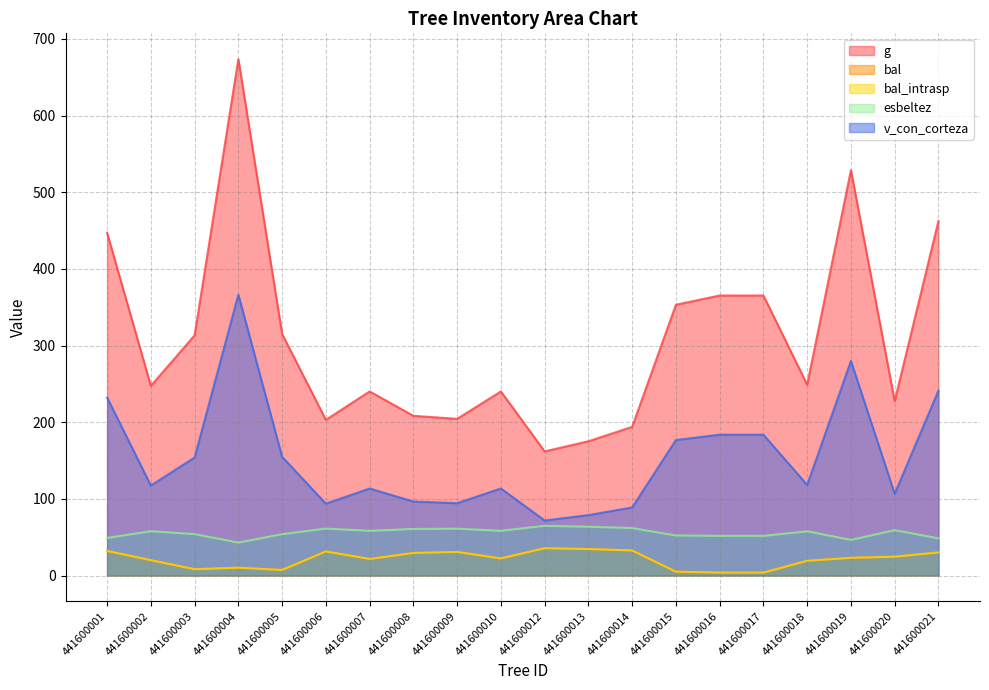

Reading left to right, what are all the values shown in this chart?

g: 447.0	247.3	313.3	673.6	315.0	203.0	240.1	208.3	204.3	240.1	161.9	175.1	193.9	353.2	365.3	365.3	248.8	528.7	227.4	462.4
bal: 32.0	20.0	8.2	10.2	7.2	31.4	21.5	29.4	30.7	22.3	35.6	34.5	32.7	5.0	3.8	3.8	19.2	23.1	24.6	30.1
bal_intrasp: 32.0	20.0	8.2	10.2	7.2	31.4	21.5	29.4	30.7	22.3	35.6	34.5	32.7	5.0	3.8	3.8	19.2	23.1	24.6	30.1
esbeltez: 49.0	57.8	54.0	42.9	53.9	61.2	58.3	60.7	61.0	58.3	64.8	63.6	61.9	52.2	51.7	51.7	57.6	46.4	59.2	48.4
v_con_corteza: 232.2	117.4	153.9	366.3	154.8	93.7	113.5	96.5	94.3	113.5	71.8	78.8	88.8	176.7	183.7	183.7	118.1	279.9	106.6	241.2